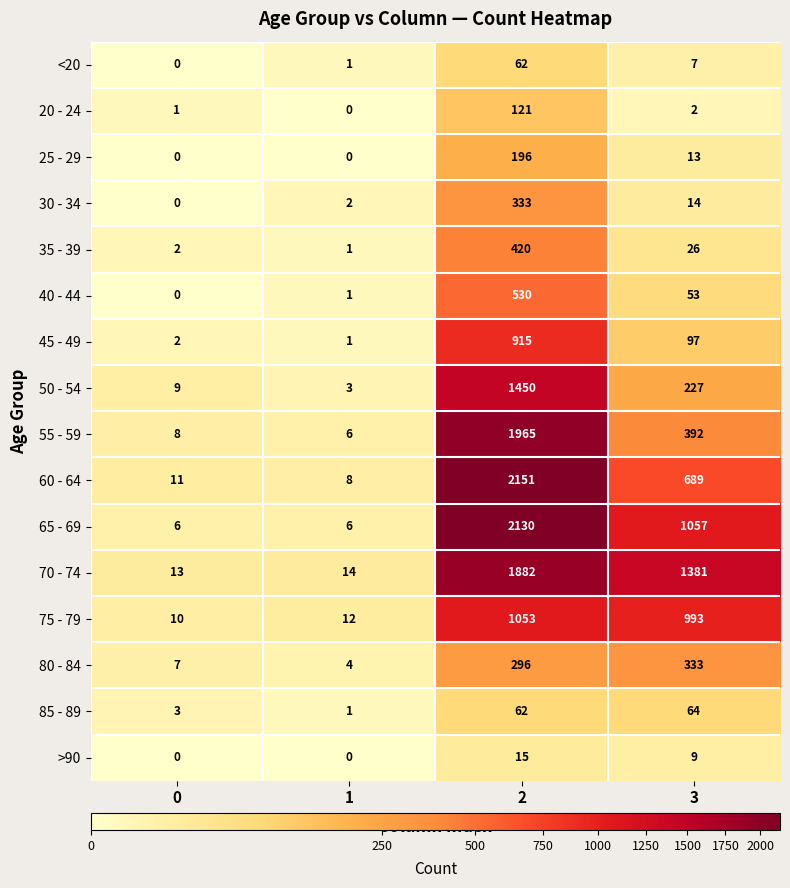

What is the difference between the 80 - 84 values at 2 and 1?

292